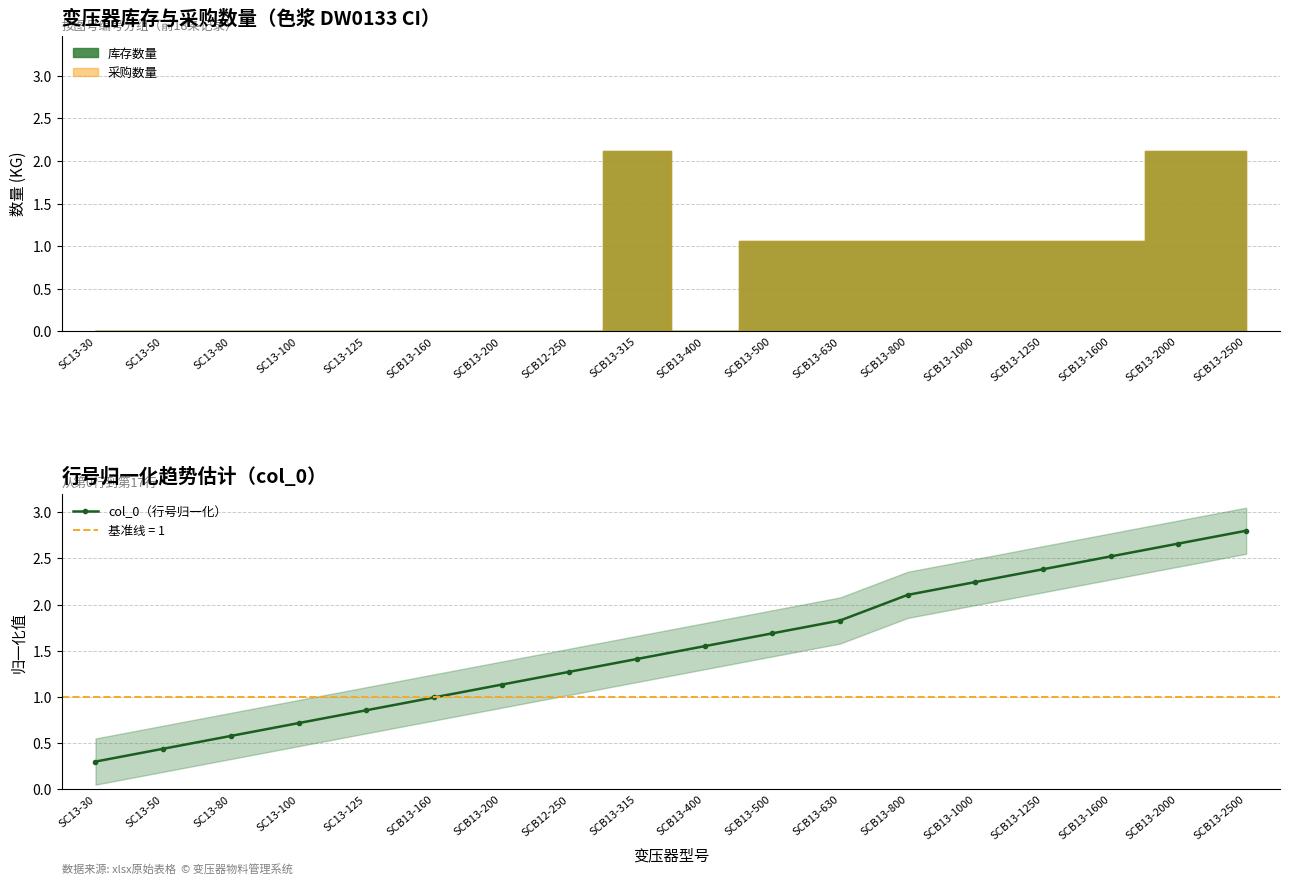

What is the value of the 7th point from the left?

1.1